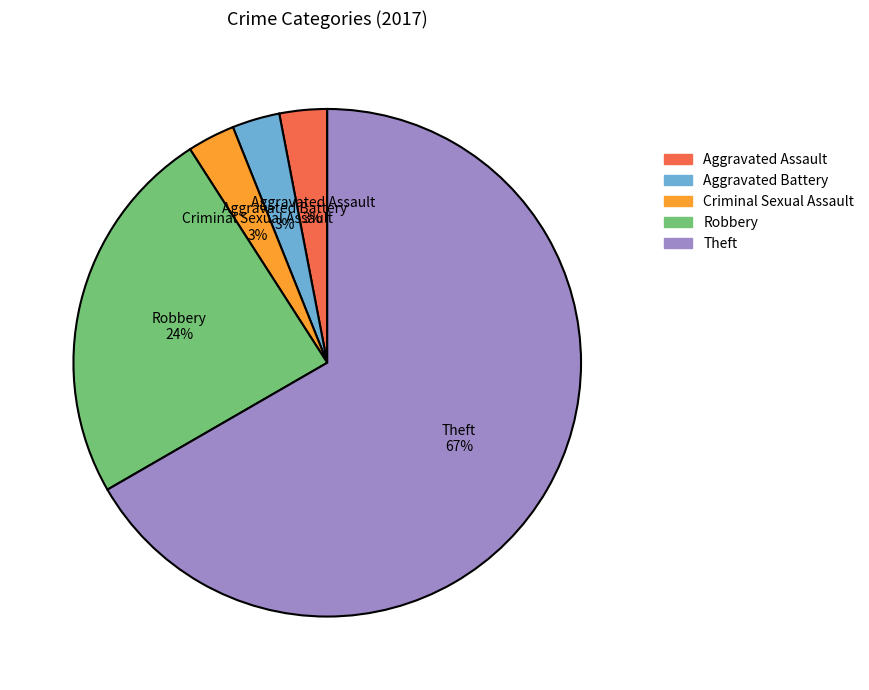

What is the largest slice in the pie chart?

Theft